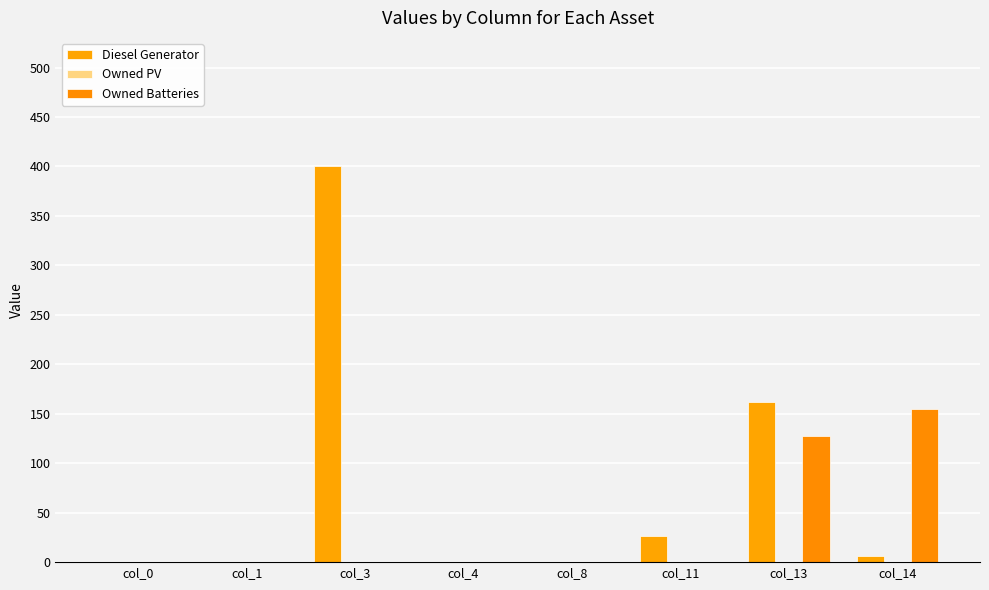

How many series are shown in this chart?

2